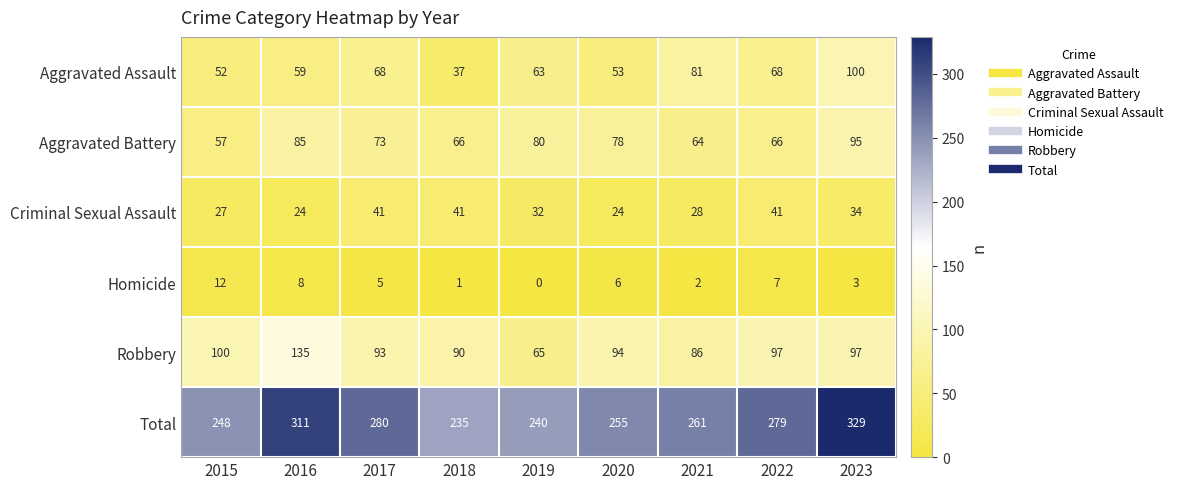

Which series has the largest range (max minus min)?

Total